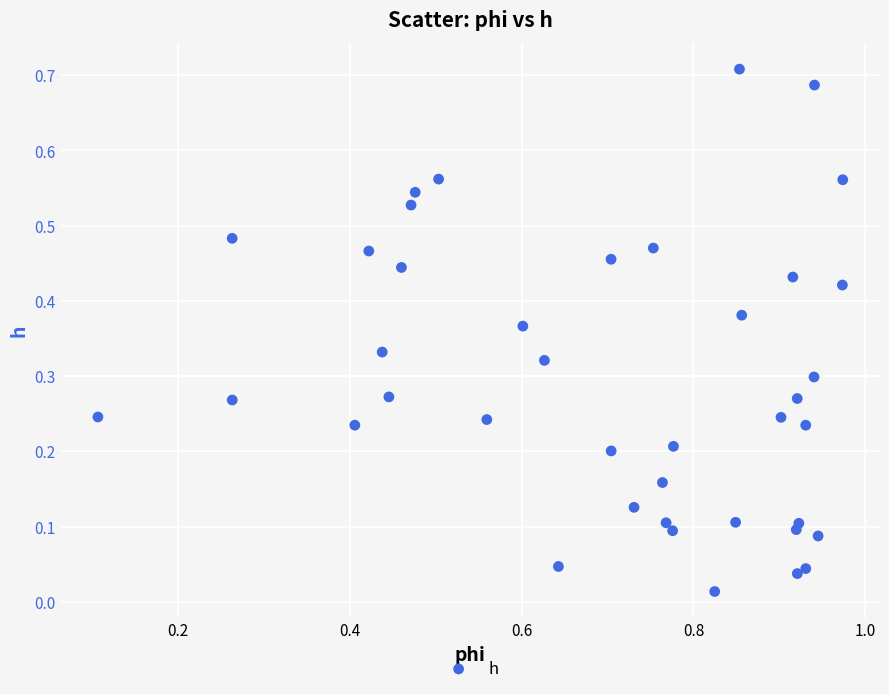

What is the range of X values (max minus min)?

0.9